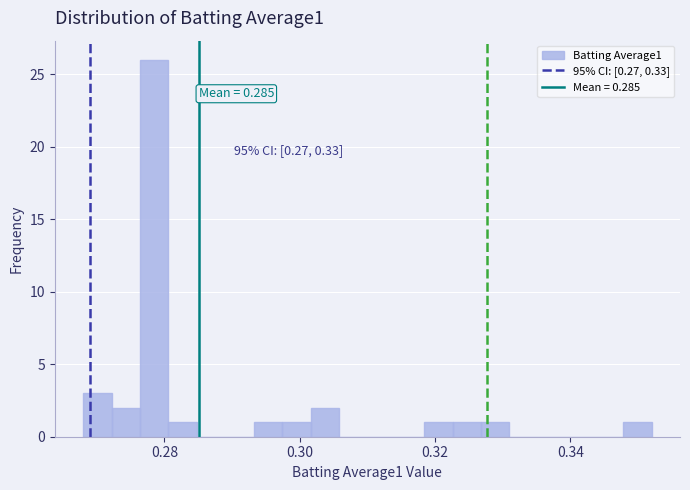

Read against the x-axis, roughly where is the centre of the tallest bar?

0.278